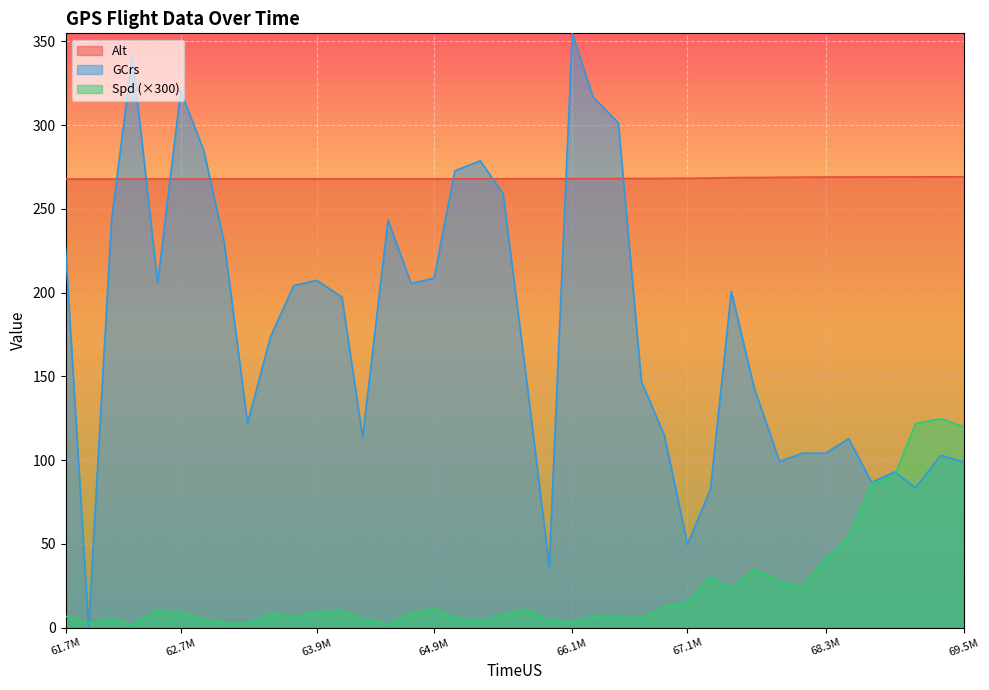

Reading left to right, extract all data points from this chart.

Alt: 267.8	267.9	267.9	267.9	267.9	267.9	267.9	267.9	267.9	267.9	267.9	267.9	267.9	267.9	267.9	267.9	267.9	268.0	268.0	268.0	268.0	268.0	268.1	268.1	268.1	268.2	268.2	268.3	268.4	268.7	268.7	268.9	268.9	269.0	269.0	269.1	269.1	269.1	269.1	269.2
Spd: 6.9	2.7	5.4	1.8	10.2	9.0	4.8	2.7	2.7	8.1	6.6	9.0	10.2	5.1	2.1	8.4	11.4	6.3	3.9	7.8	10.8	4.5	3.3	6.6	6.3	6.0	12.3	15.3	30.3	23.7	34.8	27.9	24.3	41.4	54.0	86.1	90.9	121.8	124.8	120.0
GCrs: 226.7	0.0	243.4	341.6	205.8	320.4	284.9	229.4	122.0	173.7	204.2	207.4	197.3	113.6	243.4	205.6	208.6	272.7	278.8	259.1	149.9	36.9	354.8	316.9	301.4	147.1	114.7	49.8	82.6	200.7	143.0	99.3	104.2	104.2	112.9	86.8	93.0	83.6	102.9	98.9